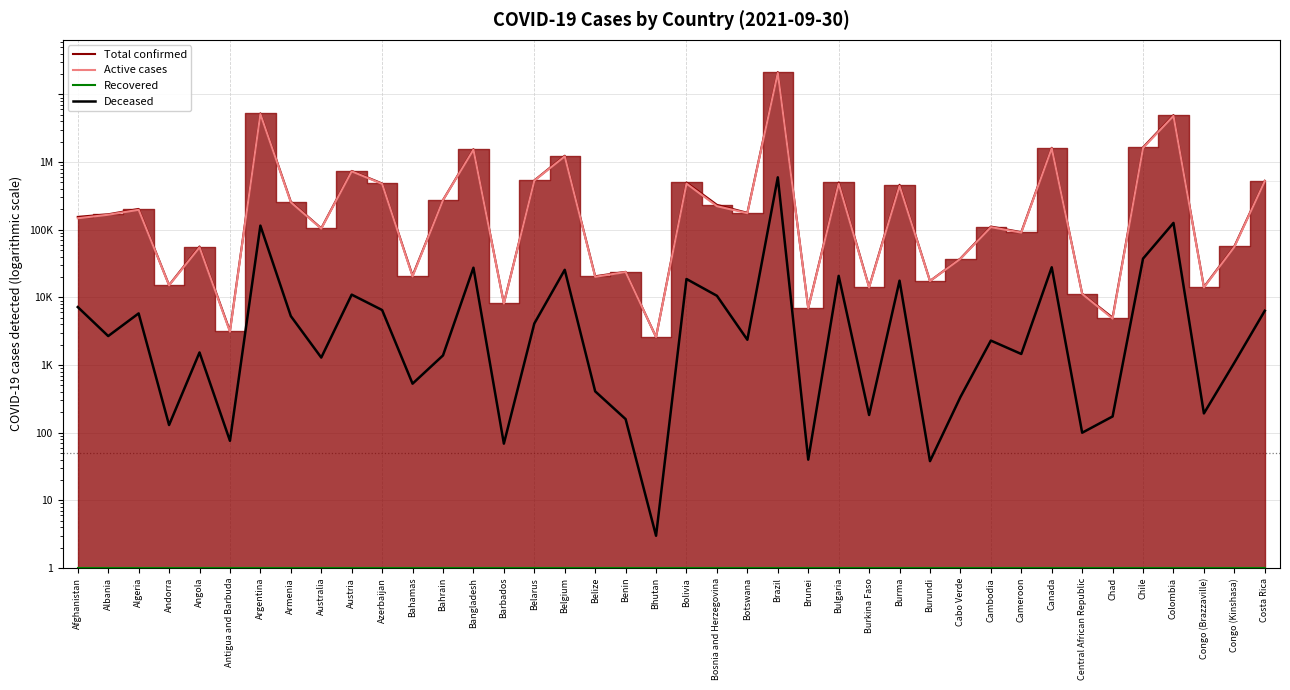

What is the spread (max minus min) of values at Benin?

23889